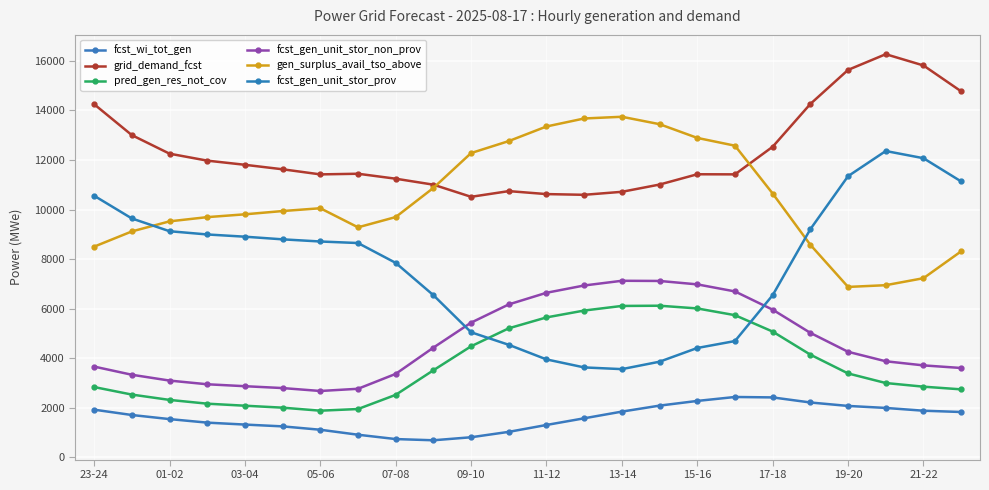

True or false: grid_demand_fcst and fcst_wi_tot_gen cross at least once.

False